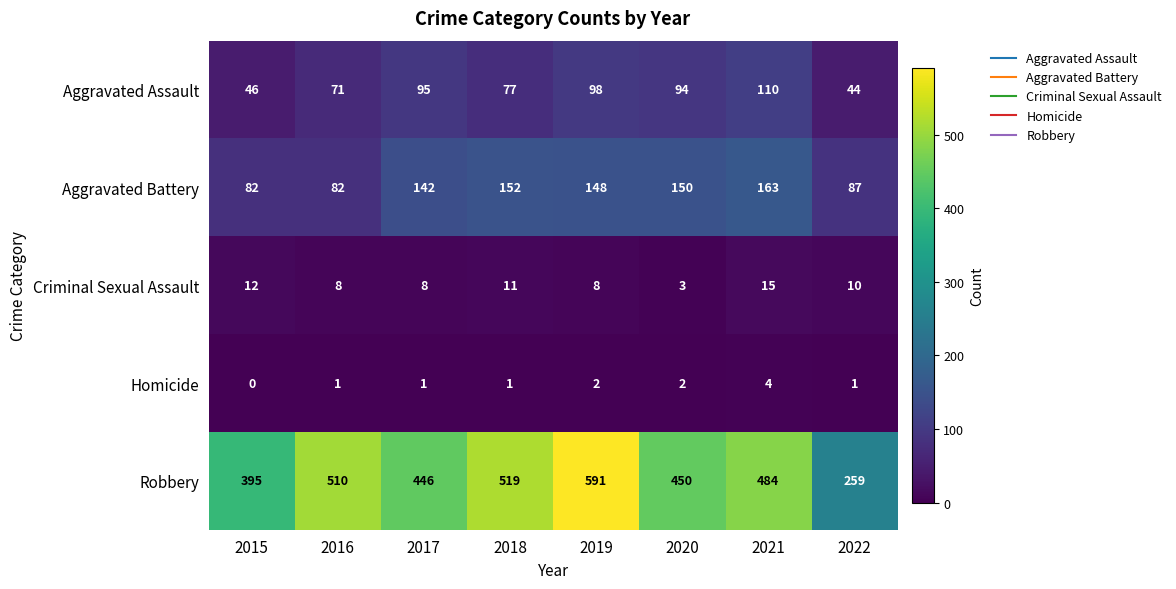

The Aggravated Assault series shows 132 at 2018. True or false?

False